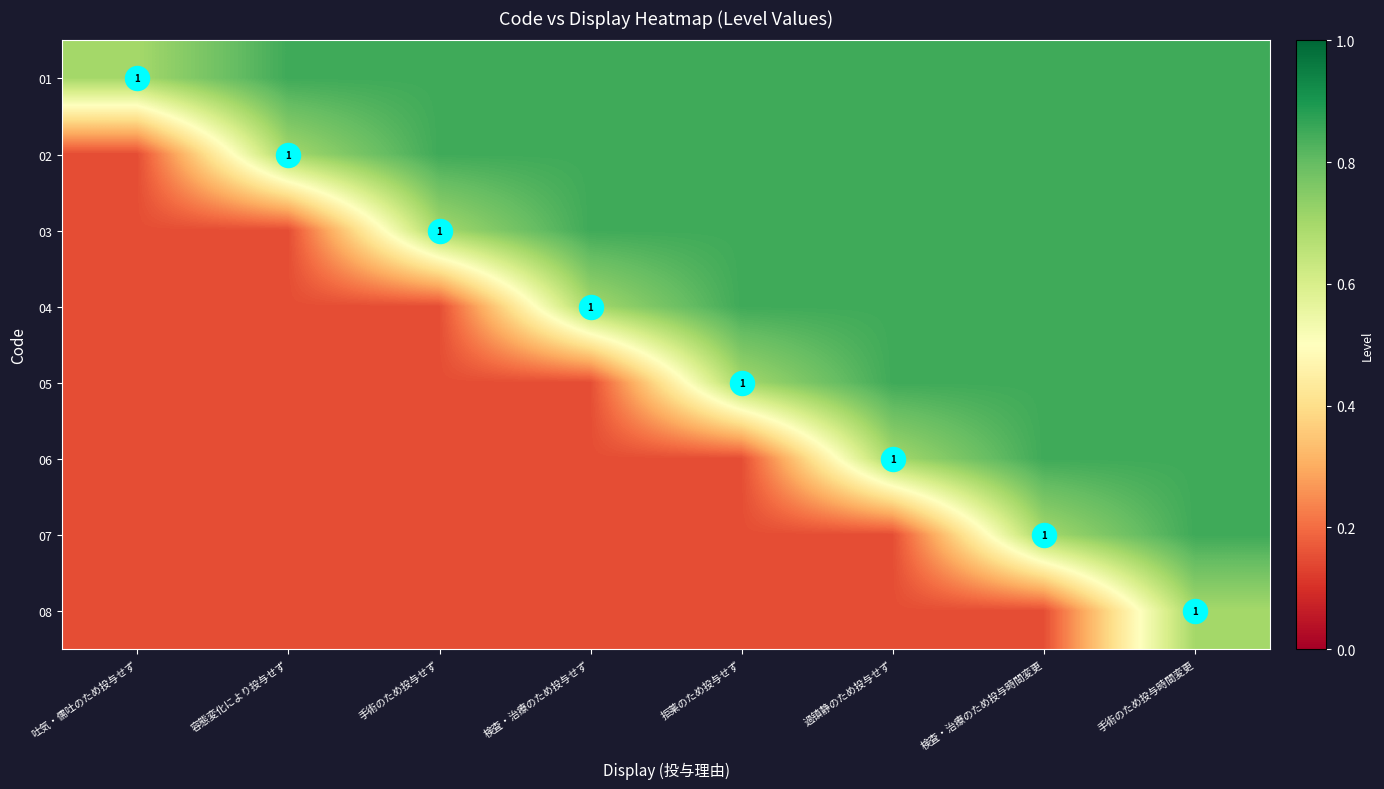

What is the sum of the 03 values at 拒薬のため投与せず and 検査・治療のため投与せず?

1.7